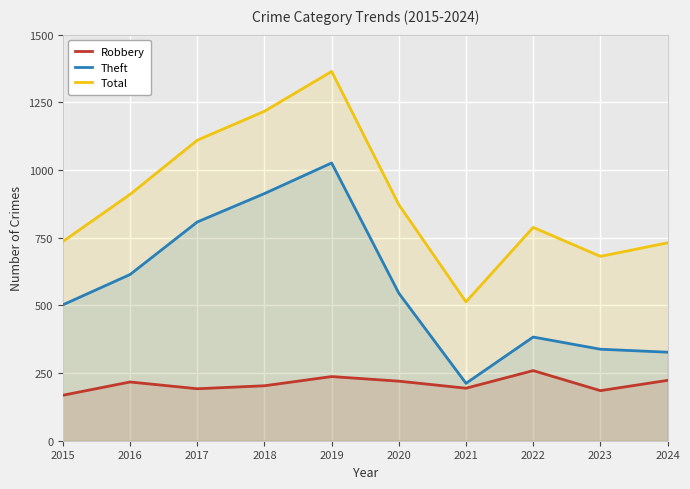

What is the value of the Theft point at the 8th from the left?

383